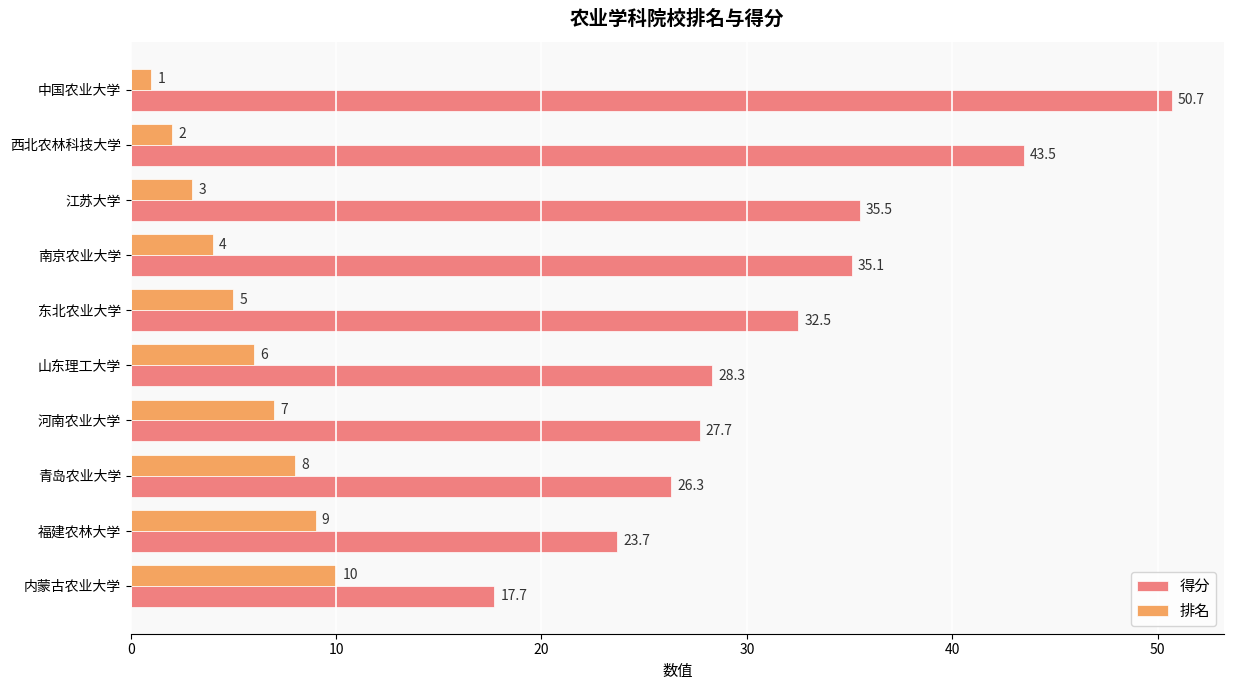

Which series has the widest spread of values?

得分